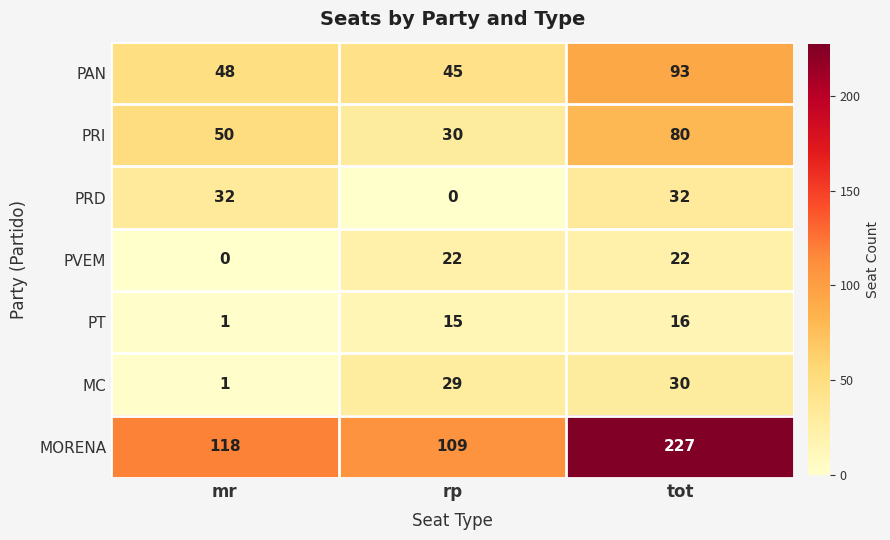

Read the MC value at tot, to the nearest 10.

30